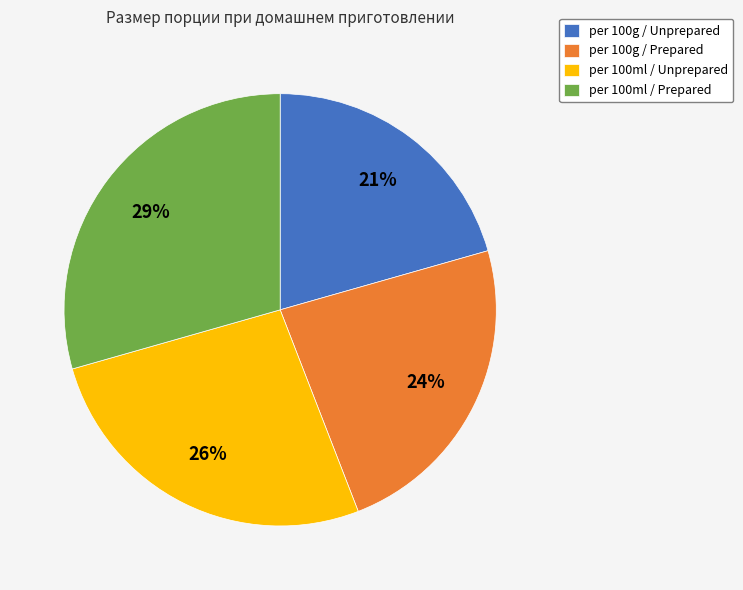

Count the number of slices in the pie.

4